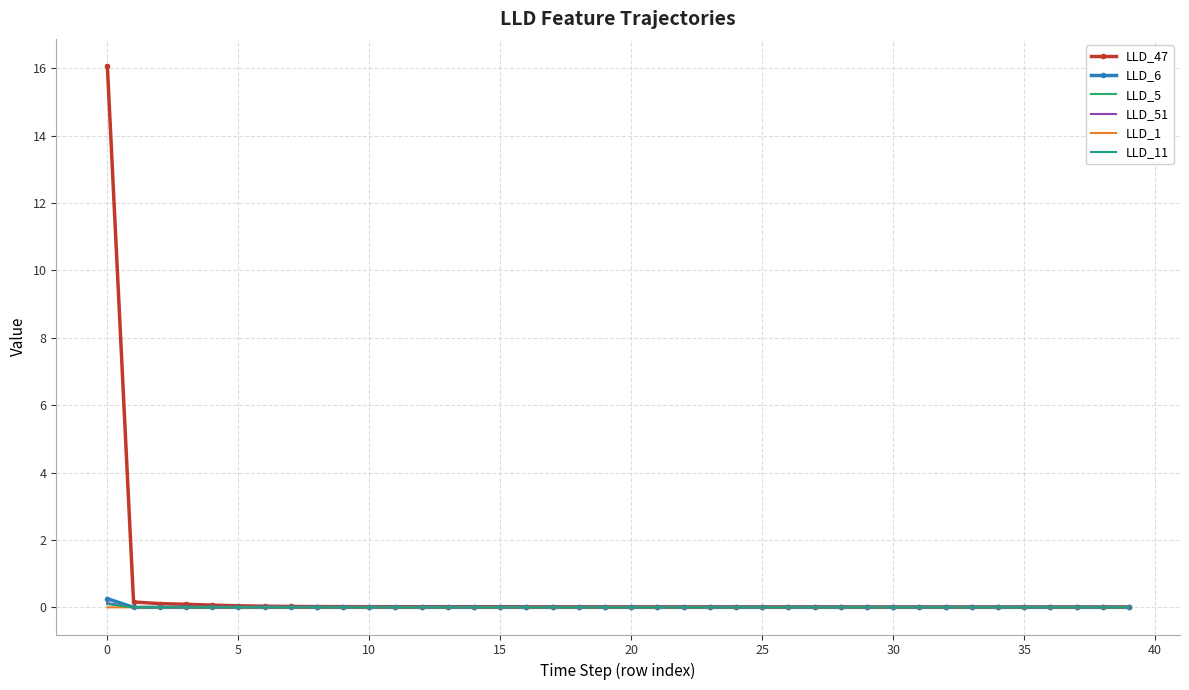

Which series has the widest spread of values?

LLD_47